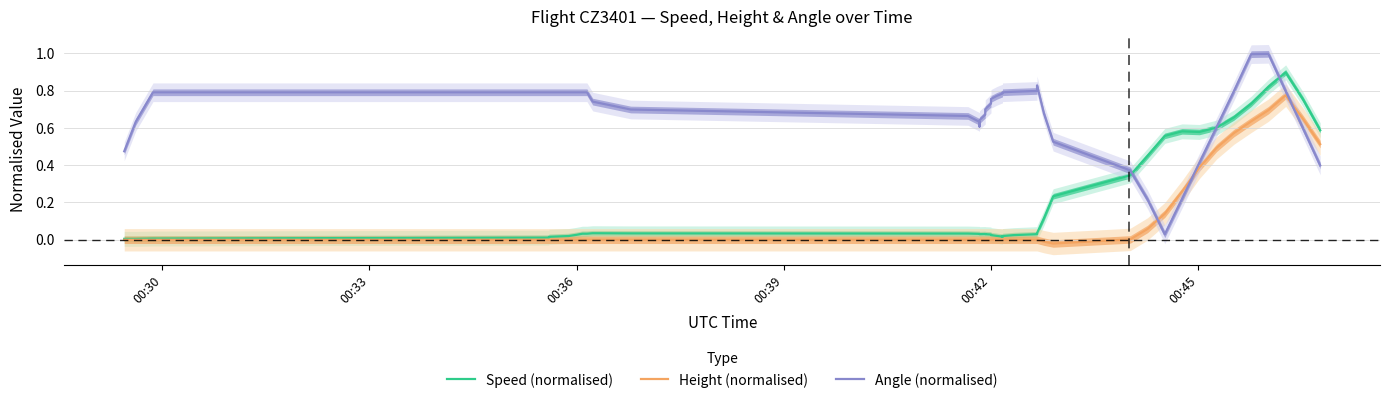

Rank the series at 00:42 from lowest to highest value.

Height (normalised), Speed (normalised), Angle (normalised)